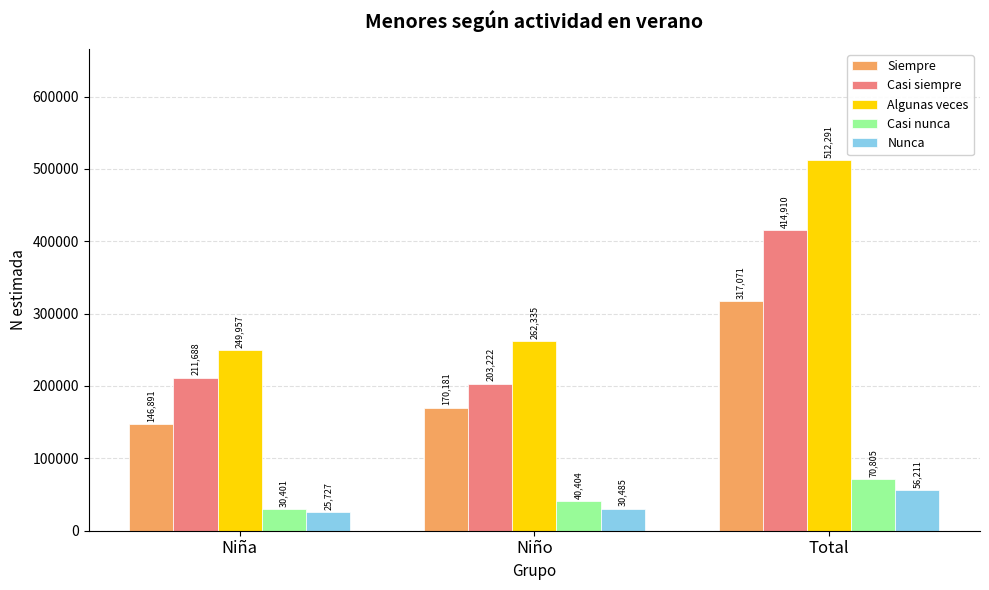

How many bars are there in each group?

5